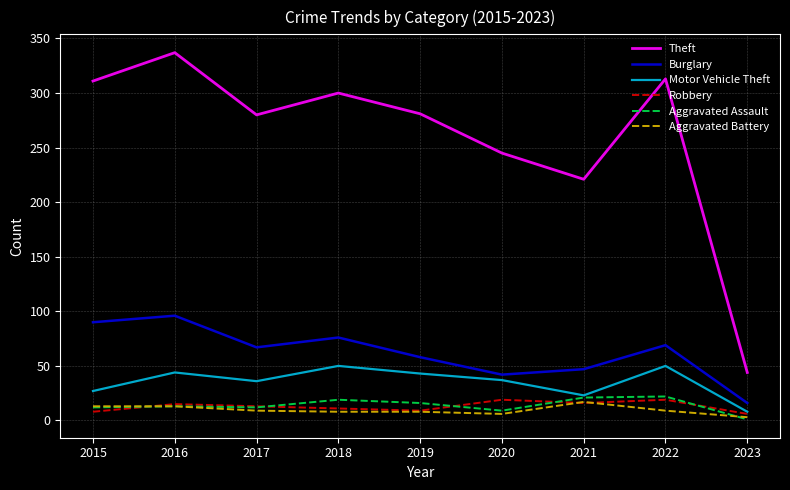

What is the smallest value displayed?

1